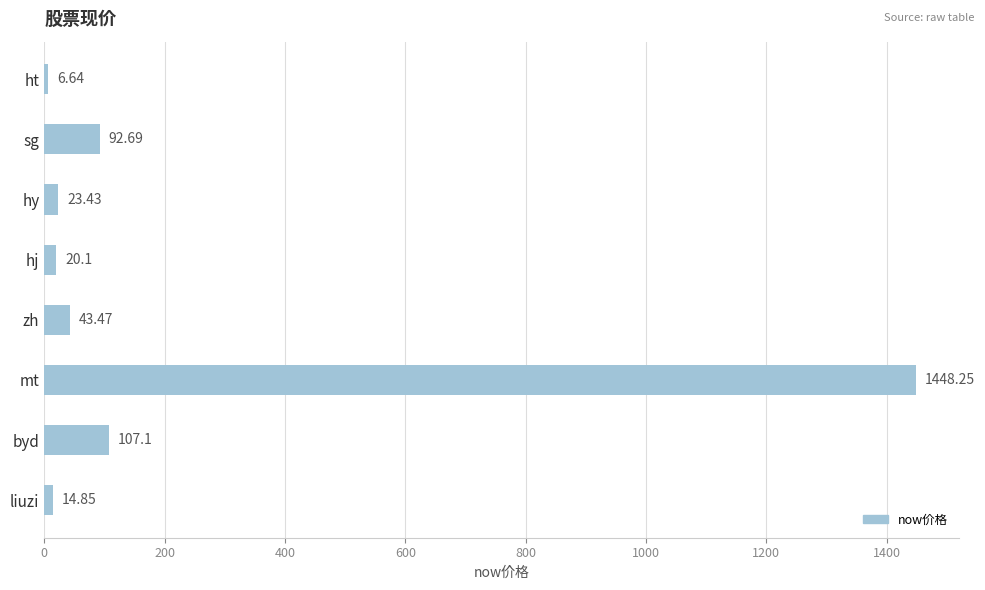

List the labels in order of value, largest first.

mt, byd, sg, zh, hy, hj, liuzi, ht